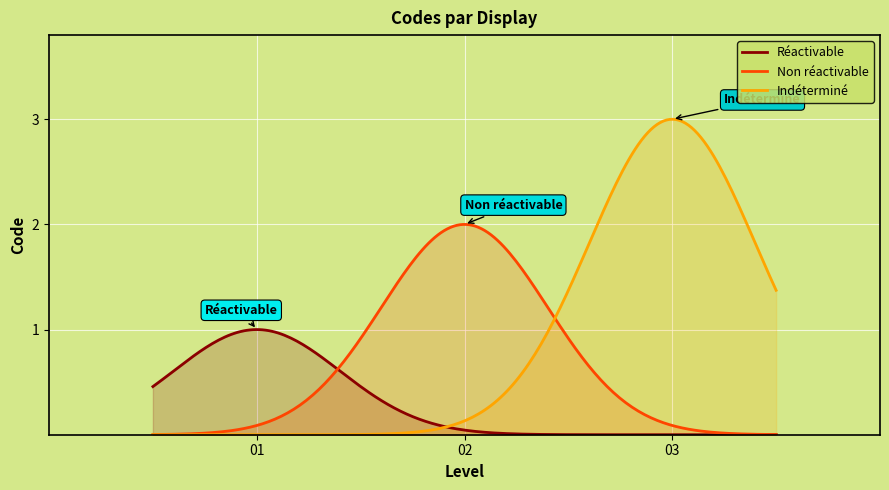

True or false: the data shows 1 at Réactivable.

True